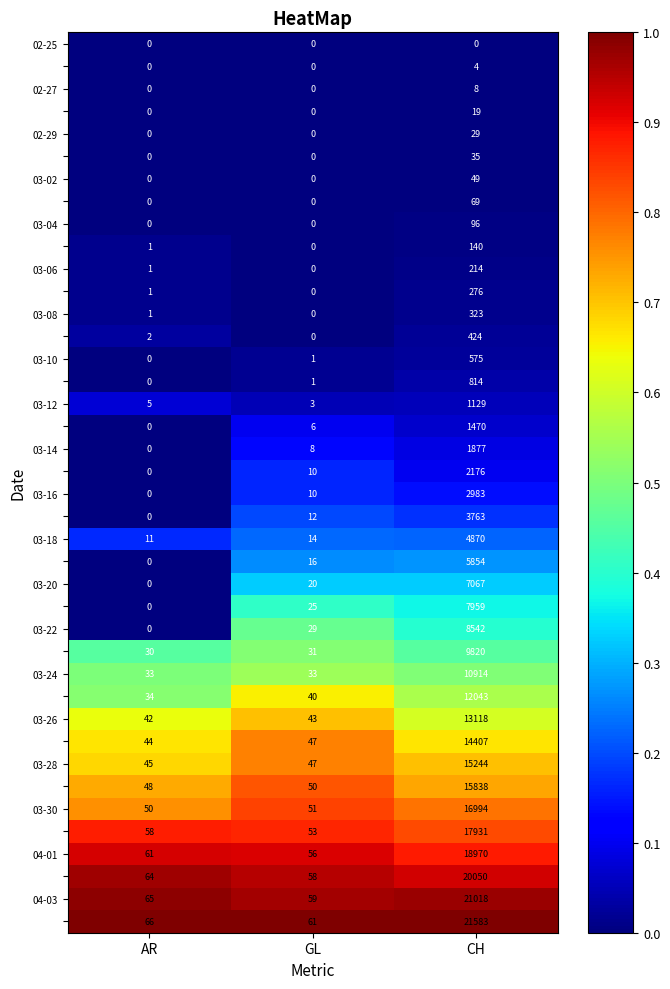

What is the spread (max minus min) of values at AR?

66